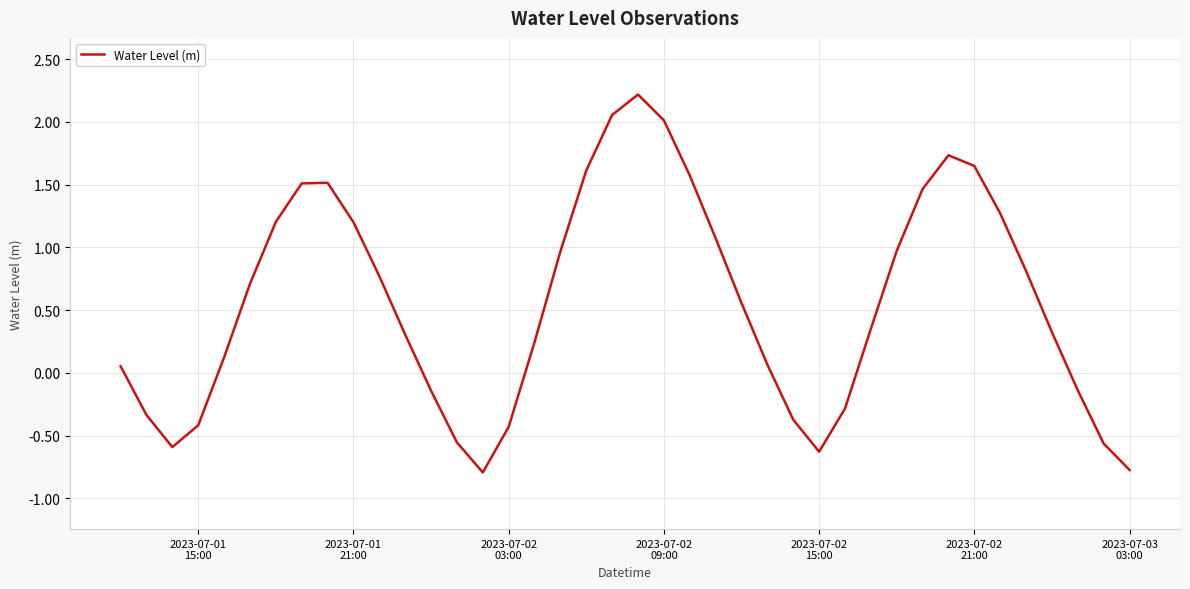

What is the difference between the maximum and minimum values?

3.0